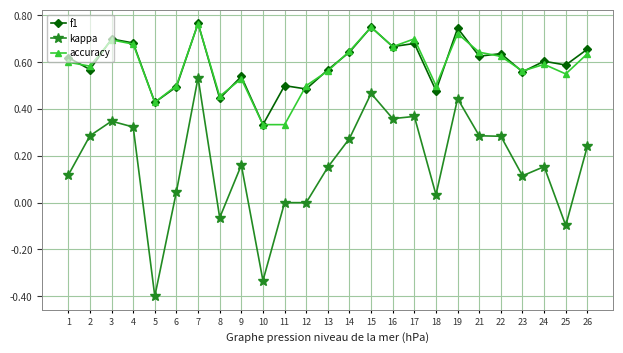

Where is the first local minimum for f1?

2